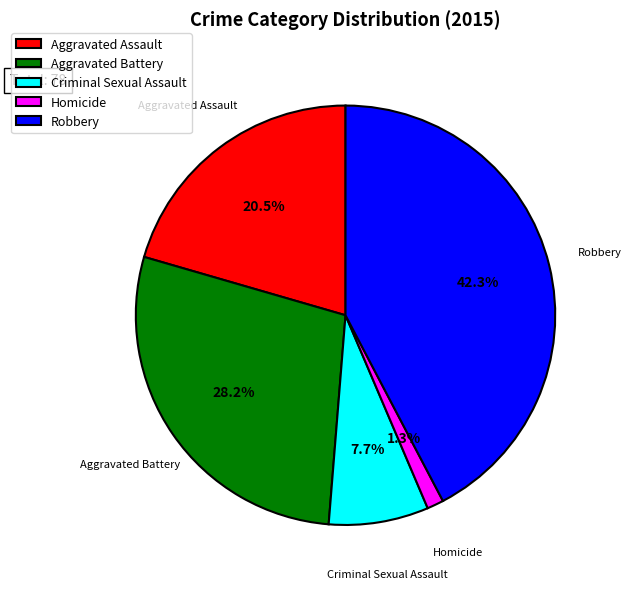

To the nearest percent, what is the difference between the largest and smallest slice percentages?

41%